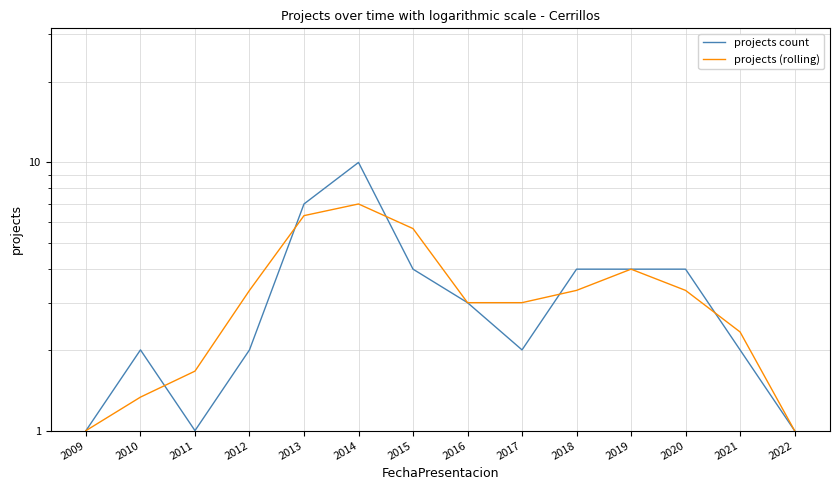

What is the sum of all projects count values?

47.0